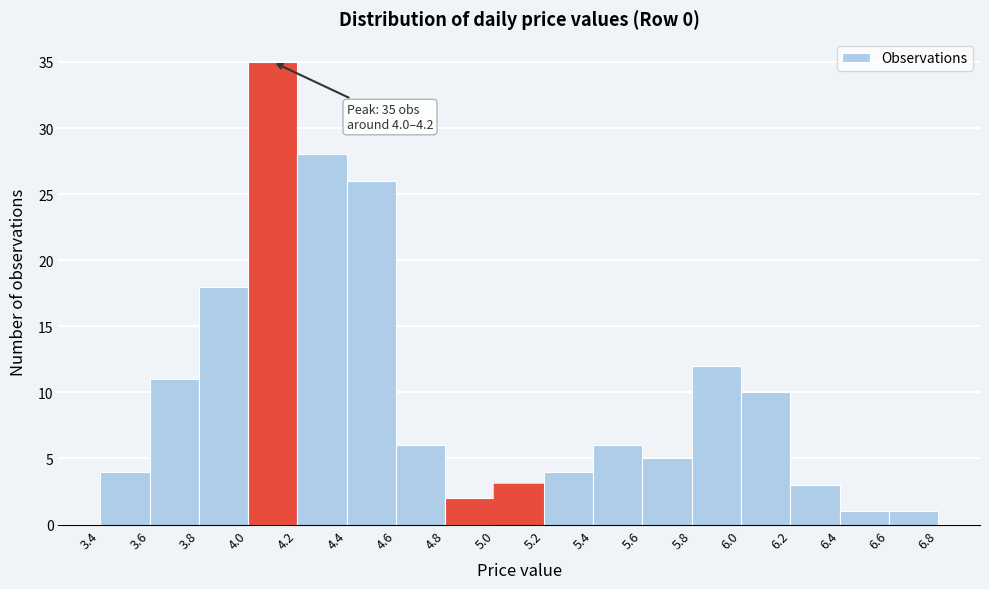

Over which range of the x-axis is the bar tallest?

4.0 to 4.2